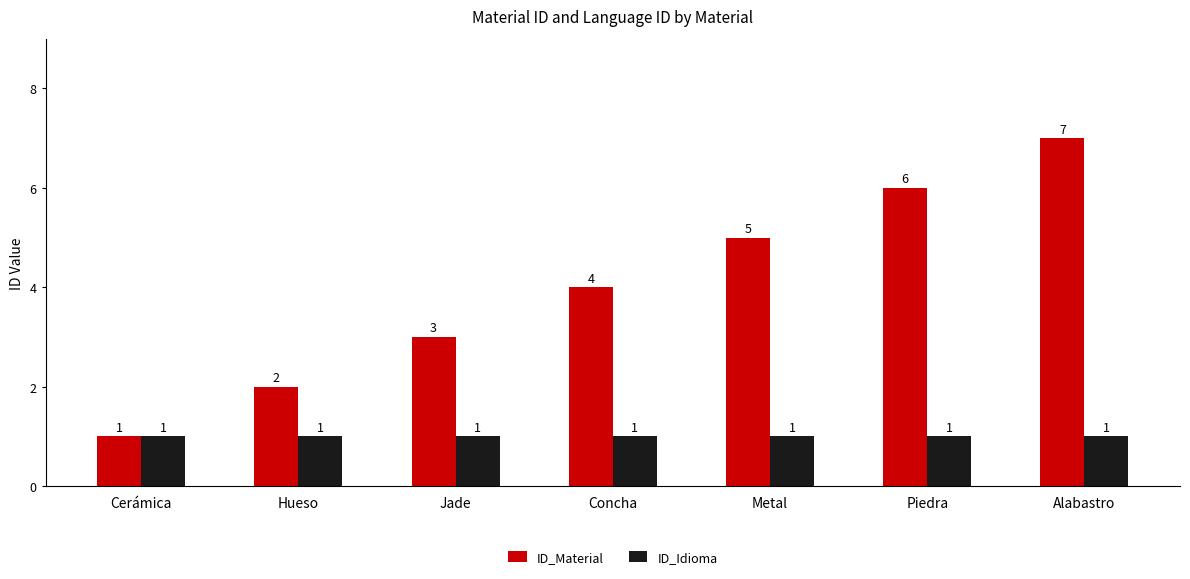

Rank the series at Hueso from lowest to highest value.

ID_Idioma, ID_Material